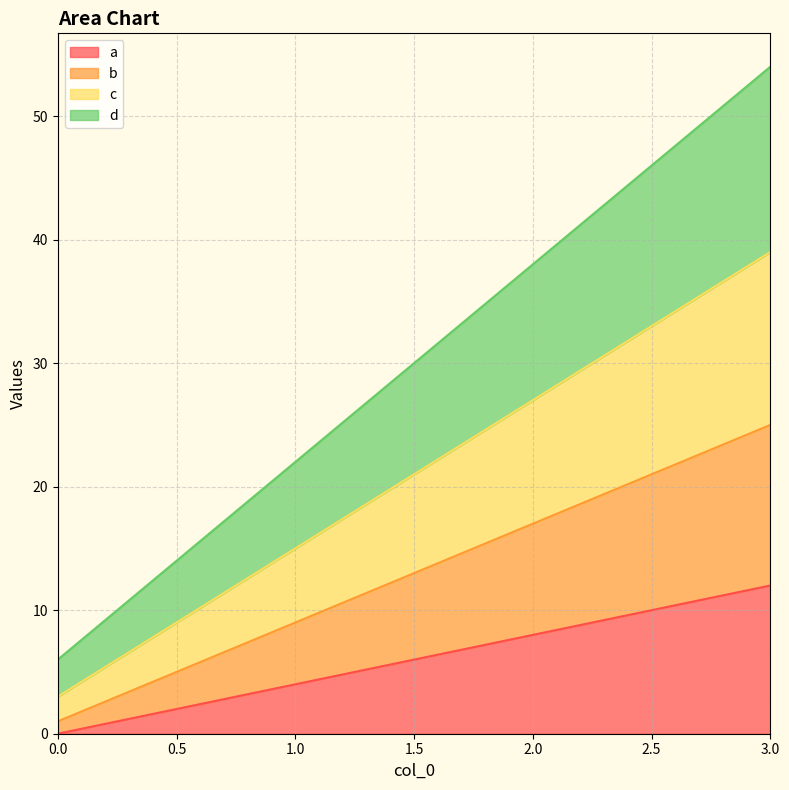

Rank the series by their average value, from lowest to highest.

a, b, c, d